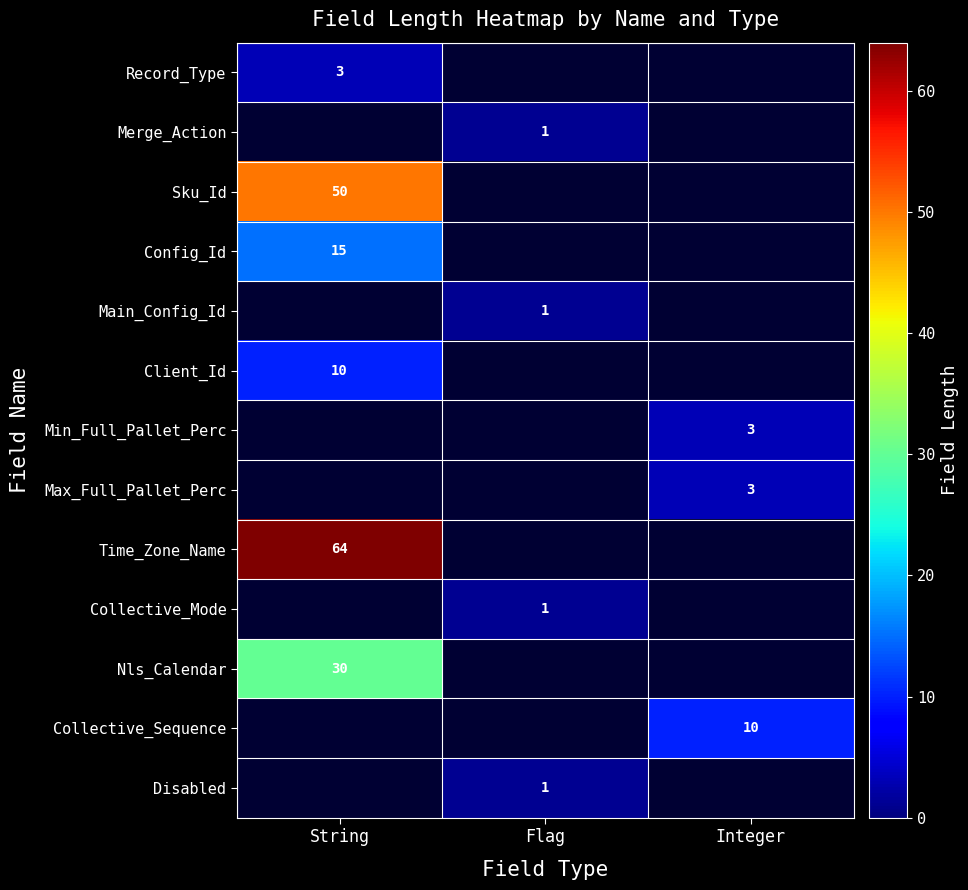

The value of Config_Id at Flag is 0. True or false?

True